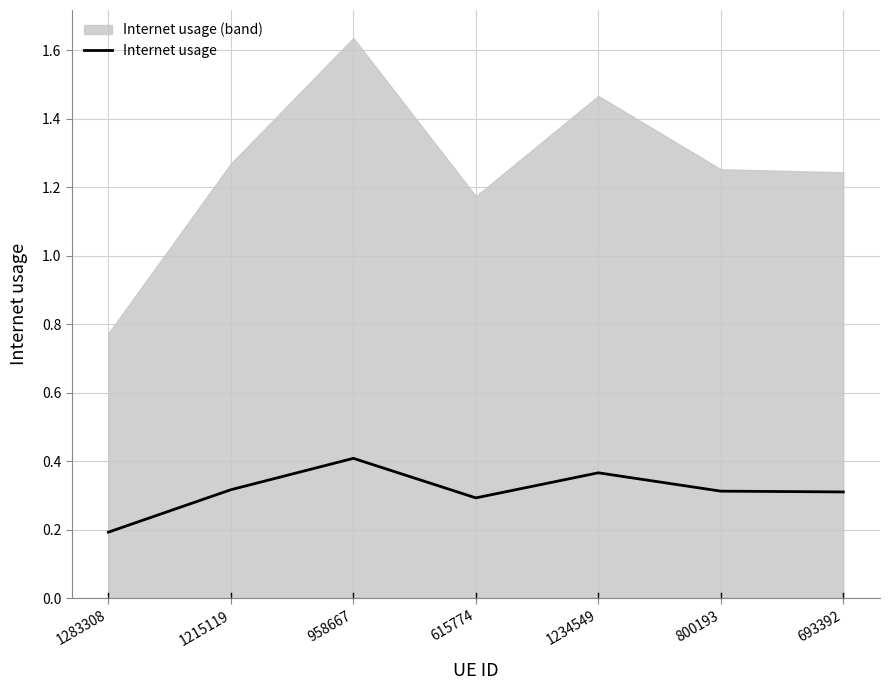

At which category does the chart reach its peak across all series?

958667